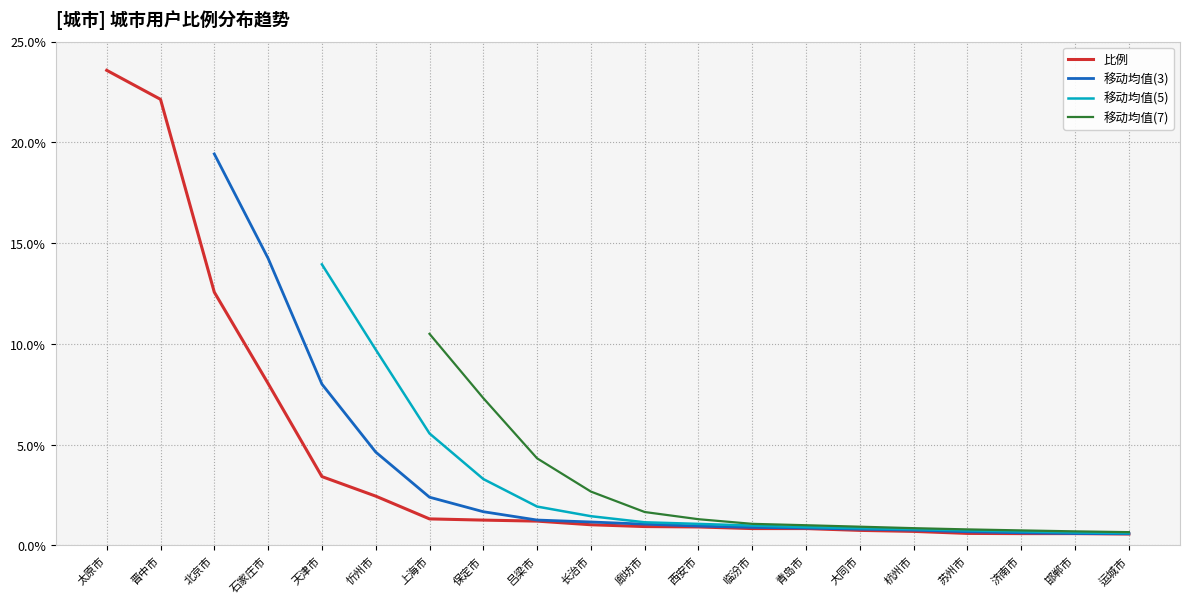

What is the label of the 2nd point from the left?

晋中市